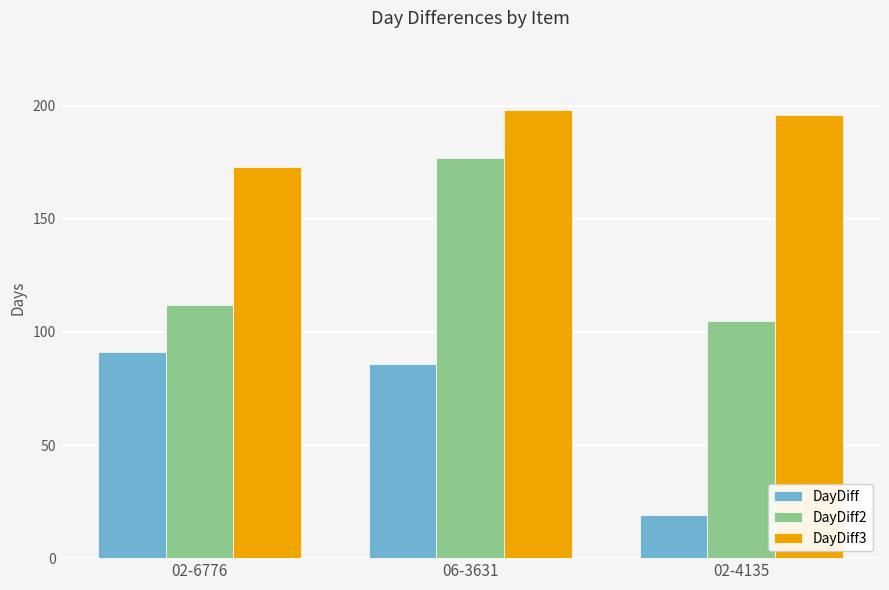

Rank the series by their average value, from lowest to highest.

DayDiff, DayDiff2, DayDiff3